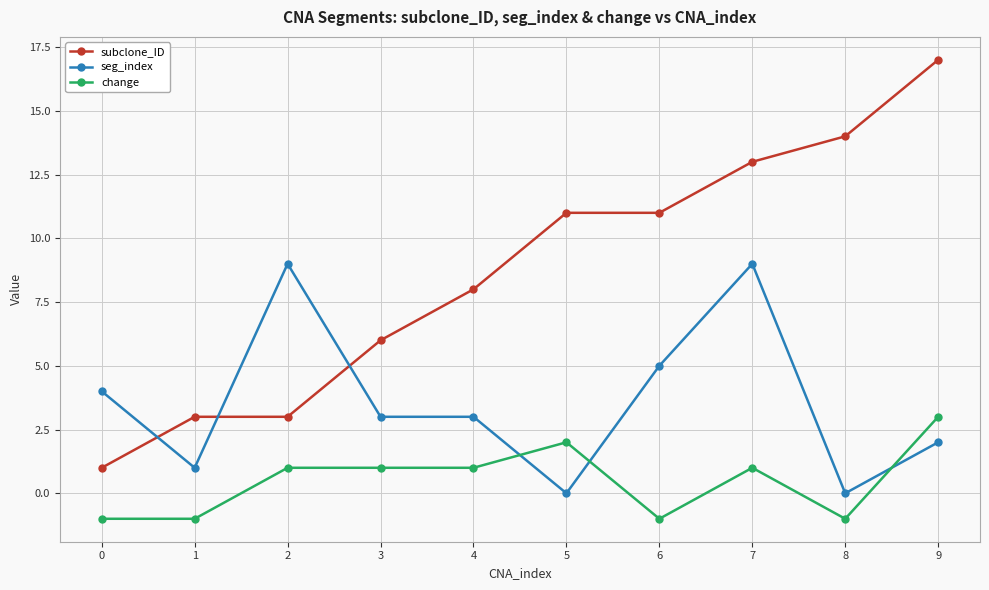

What is the sum of the subclone_ID values at 1 and 0?

4